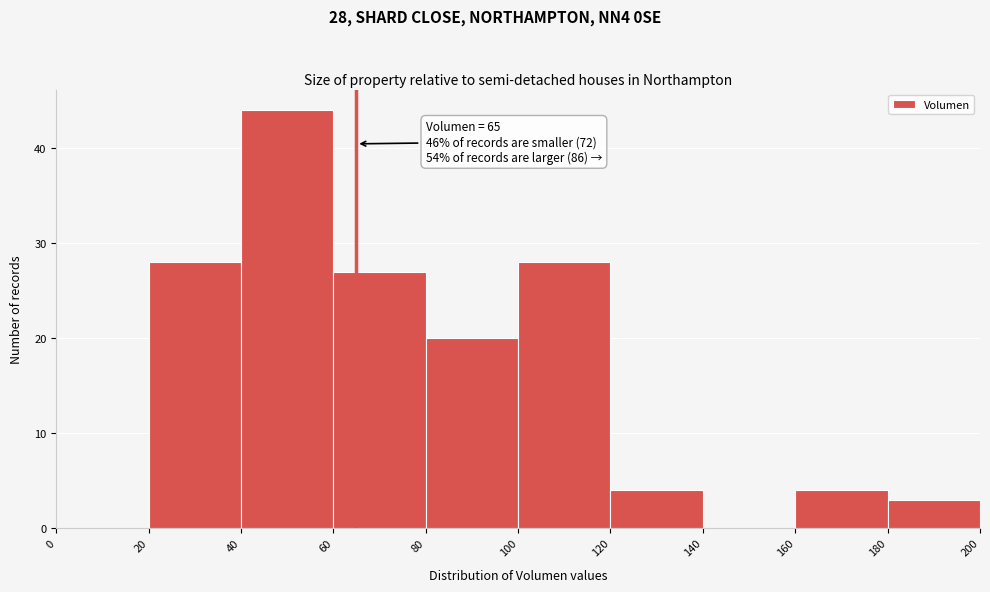

Over which range of the x-axis is the bar tallest?

40 to 60